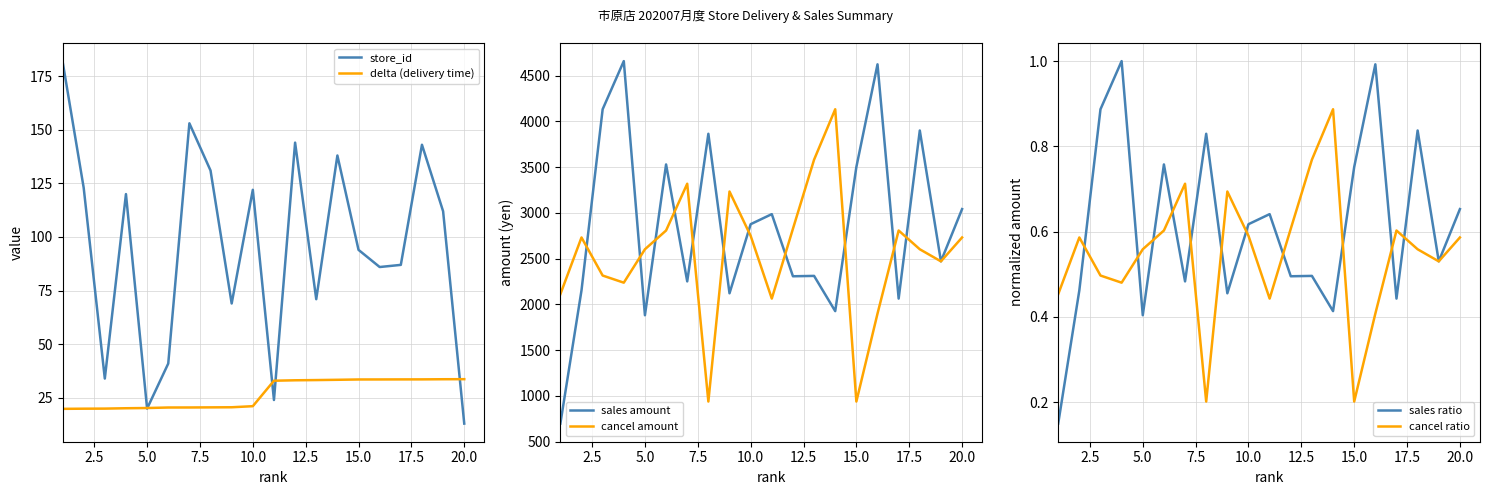

What is the difference between the maximum and minimum values in the delta (delivery time) series?

13.8